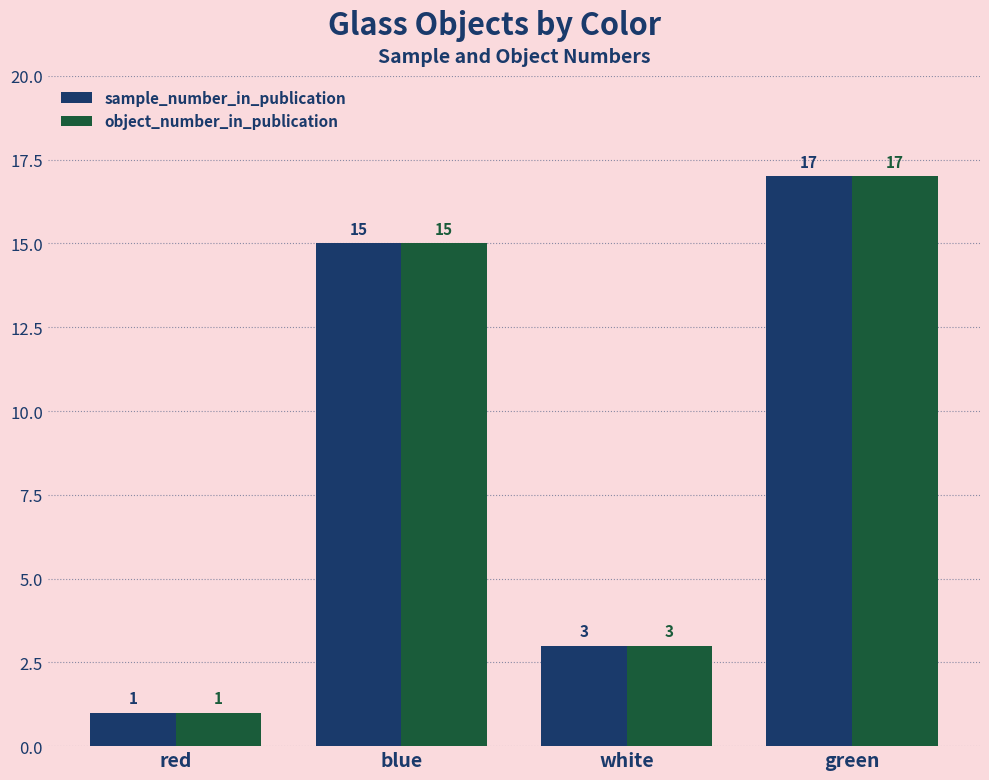

Count the sample_number_in_publication values in the range 3 to 17.

3